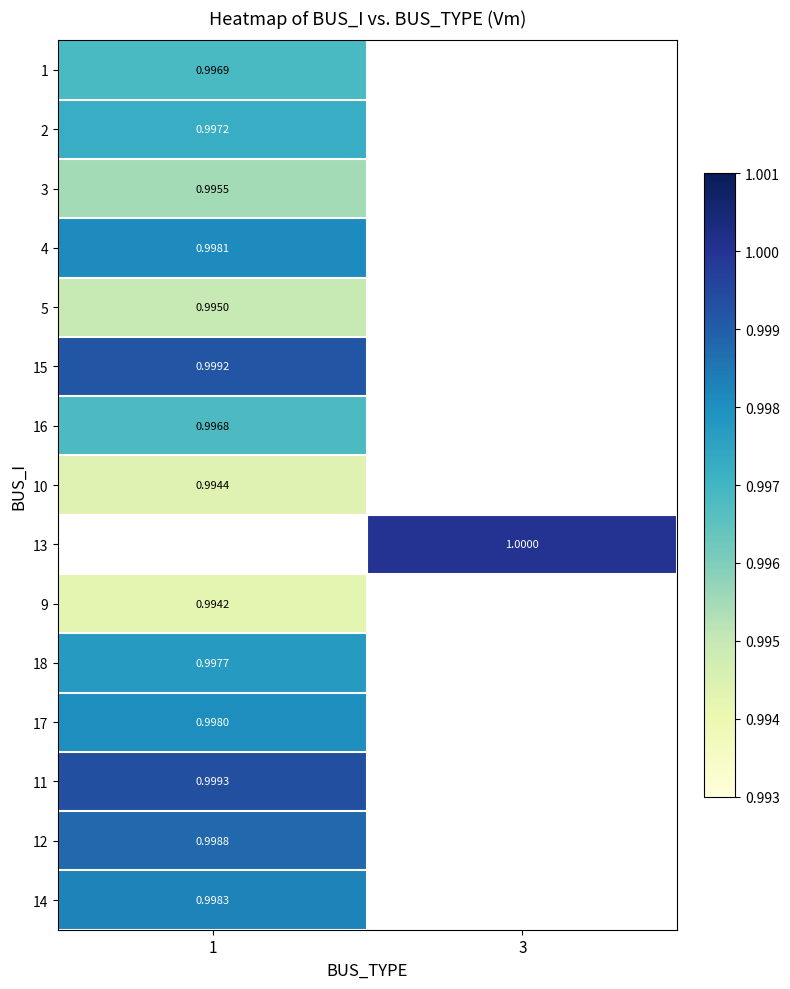

Is the value of 12 at 1 greater than the value of 18 at 1?

Yes